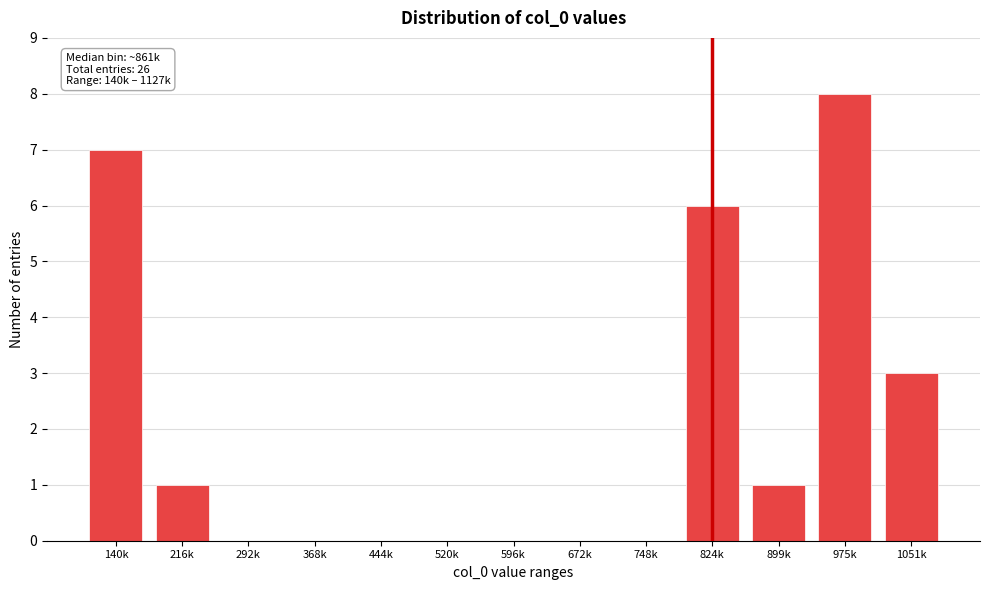

Reading left to right, what are all the values shown in this chart?

140k=7	216k=1	292k=0	368k=0	444k=0	520k=0	596k=0	672k=0	748k=0	824k=6	899k=1	975k=8	1051k=3